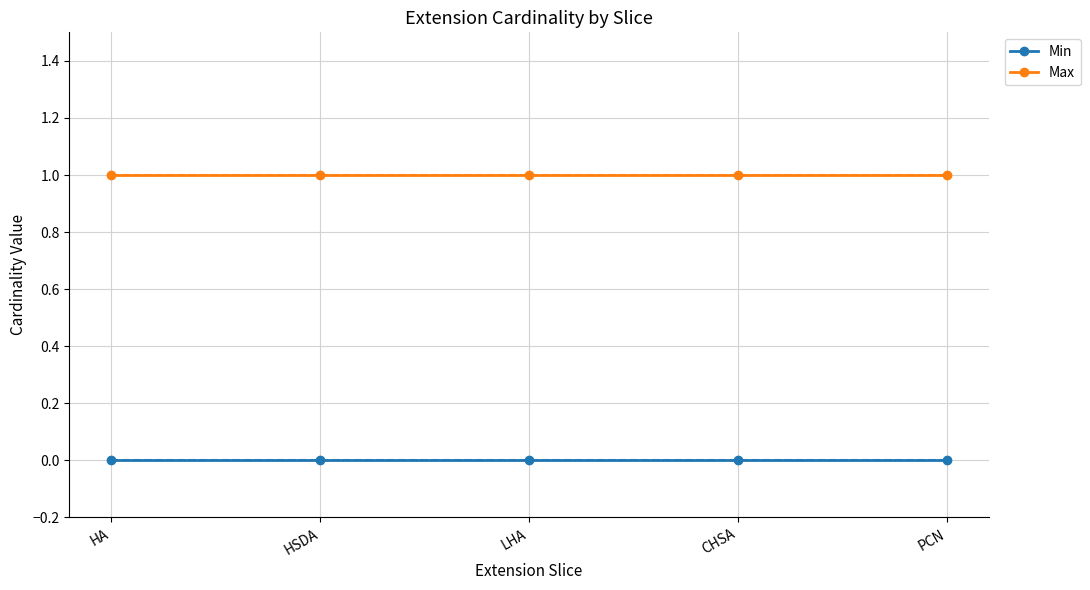

Which series changed the most between LHA and CHSA?

Min